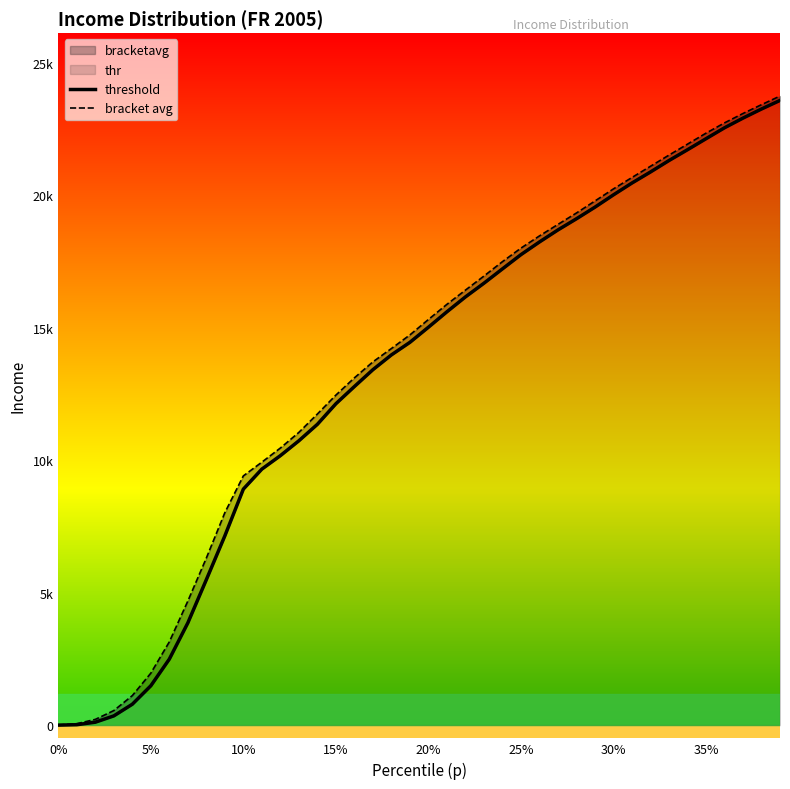

Rank the series by their average value, from lowest to highest.

threshold, bracket avg